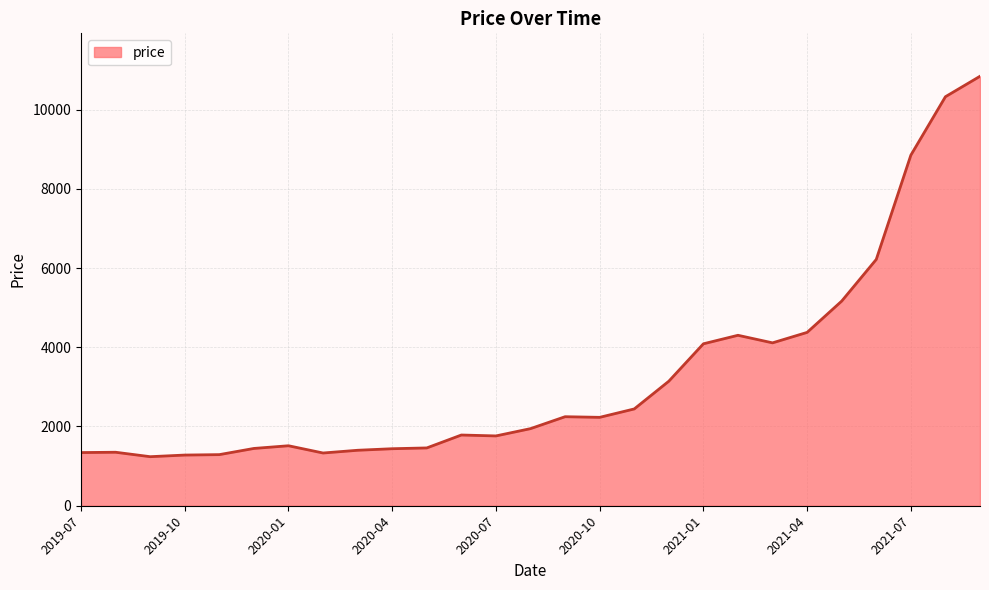

True or false: the data has more than 1 interior local peaks.

True